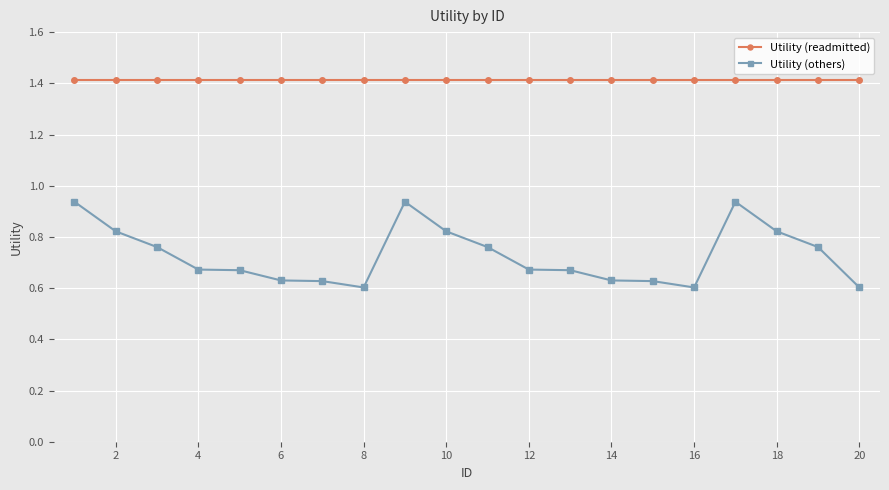

What is the difference between the maximum and second lowest values in the Utility (others) series?

0.3